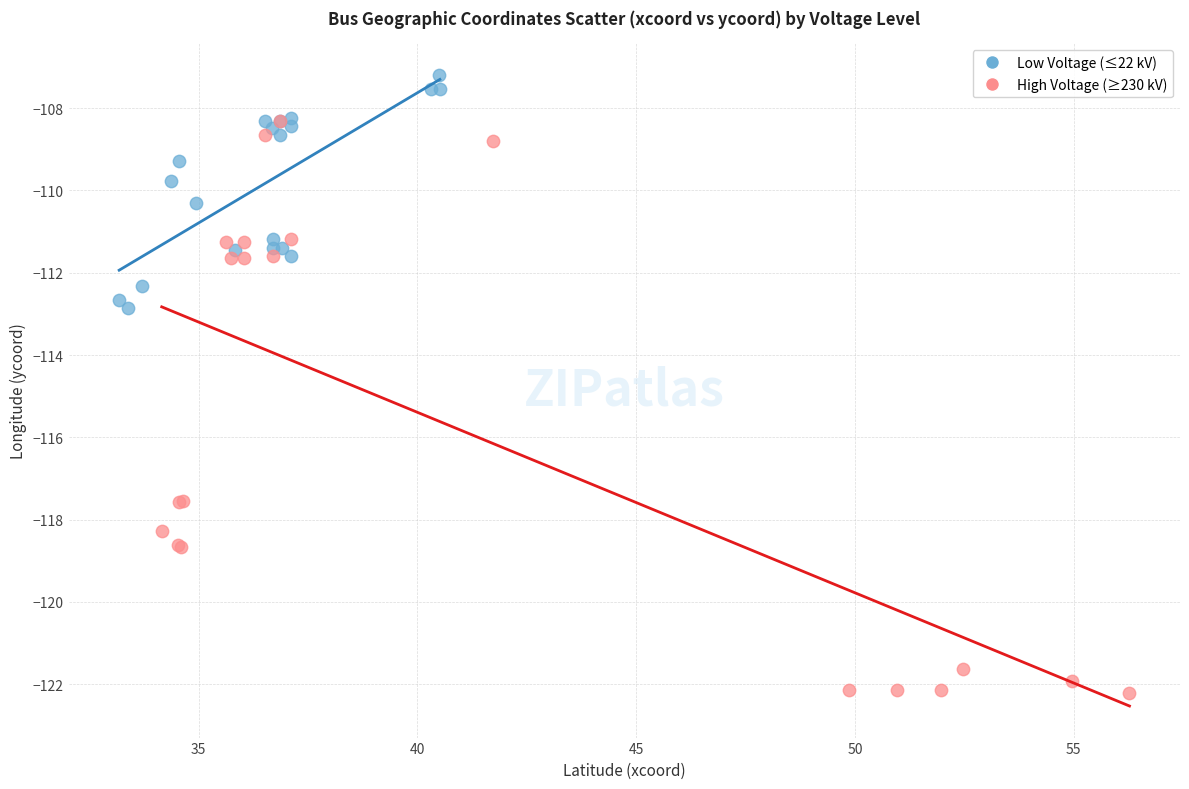

Which series has the largest Y range (max minus min)?

High Voltage (≥230 kV)